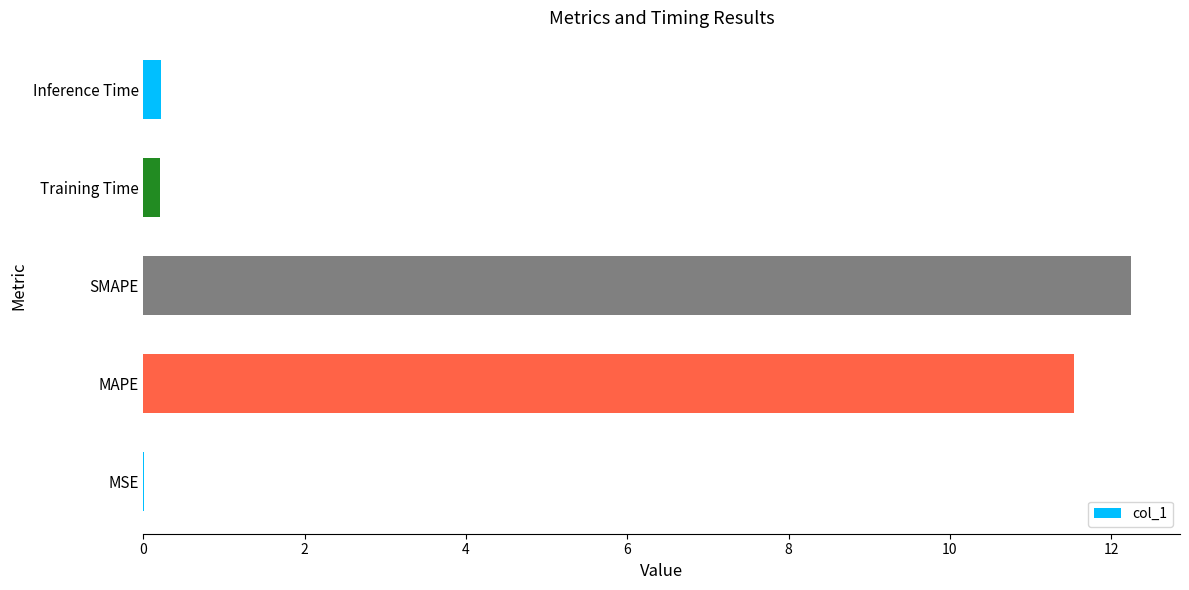

What is the sum of all values?

24.2